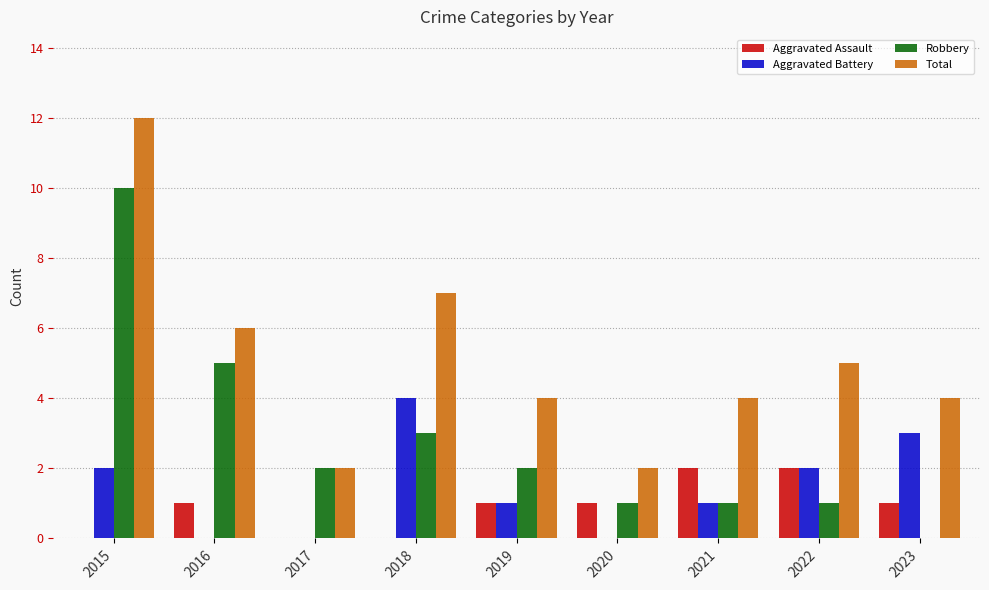

What value does the Aggravated Assault series have at 2020?

1